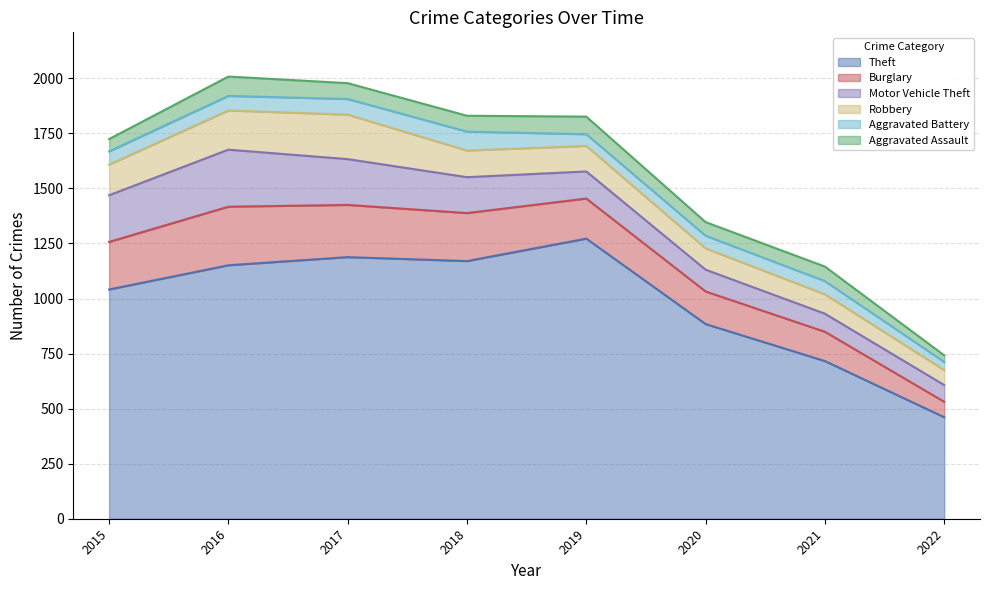

Which series changed the most between 2015 and 2019?

Theft